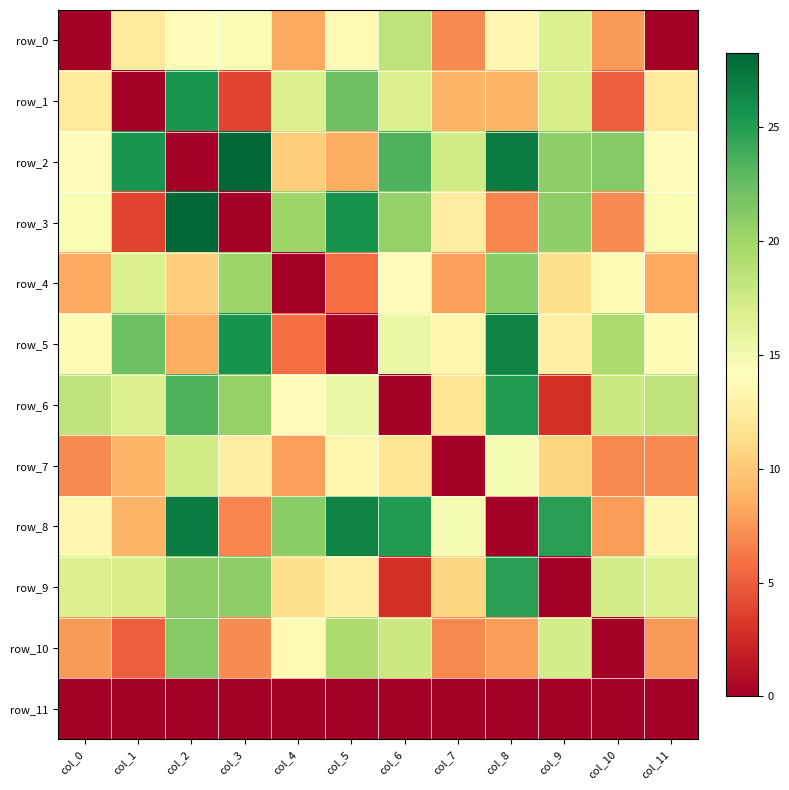

What is the spread (max minus min) of values at col_0?

18.4